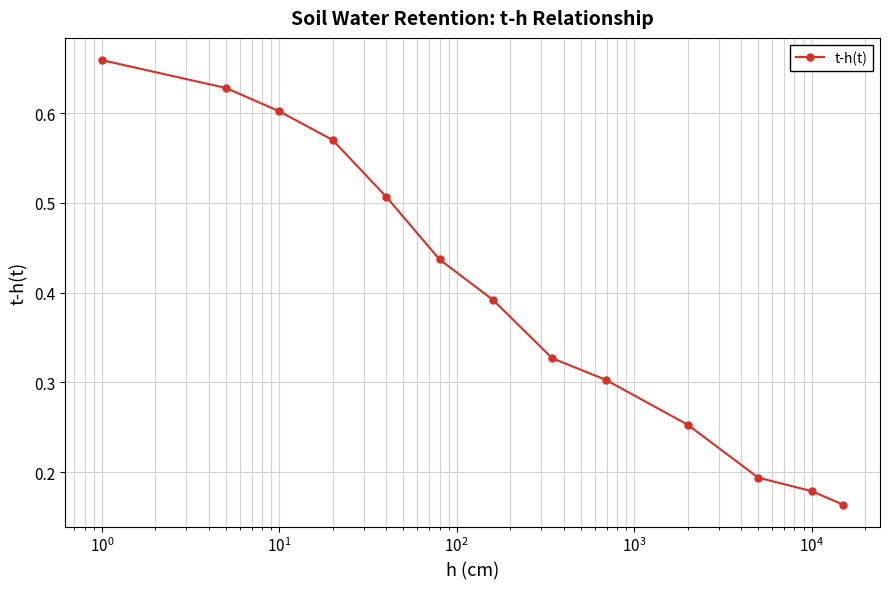

True or false: there are more than 1 points higher than both neighbors.

False